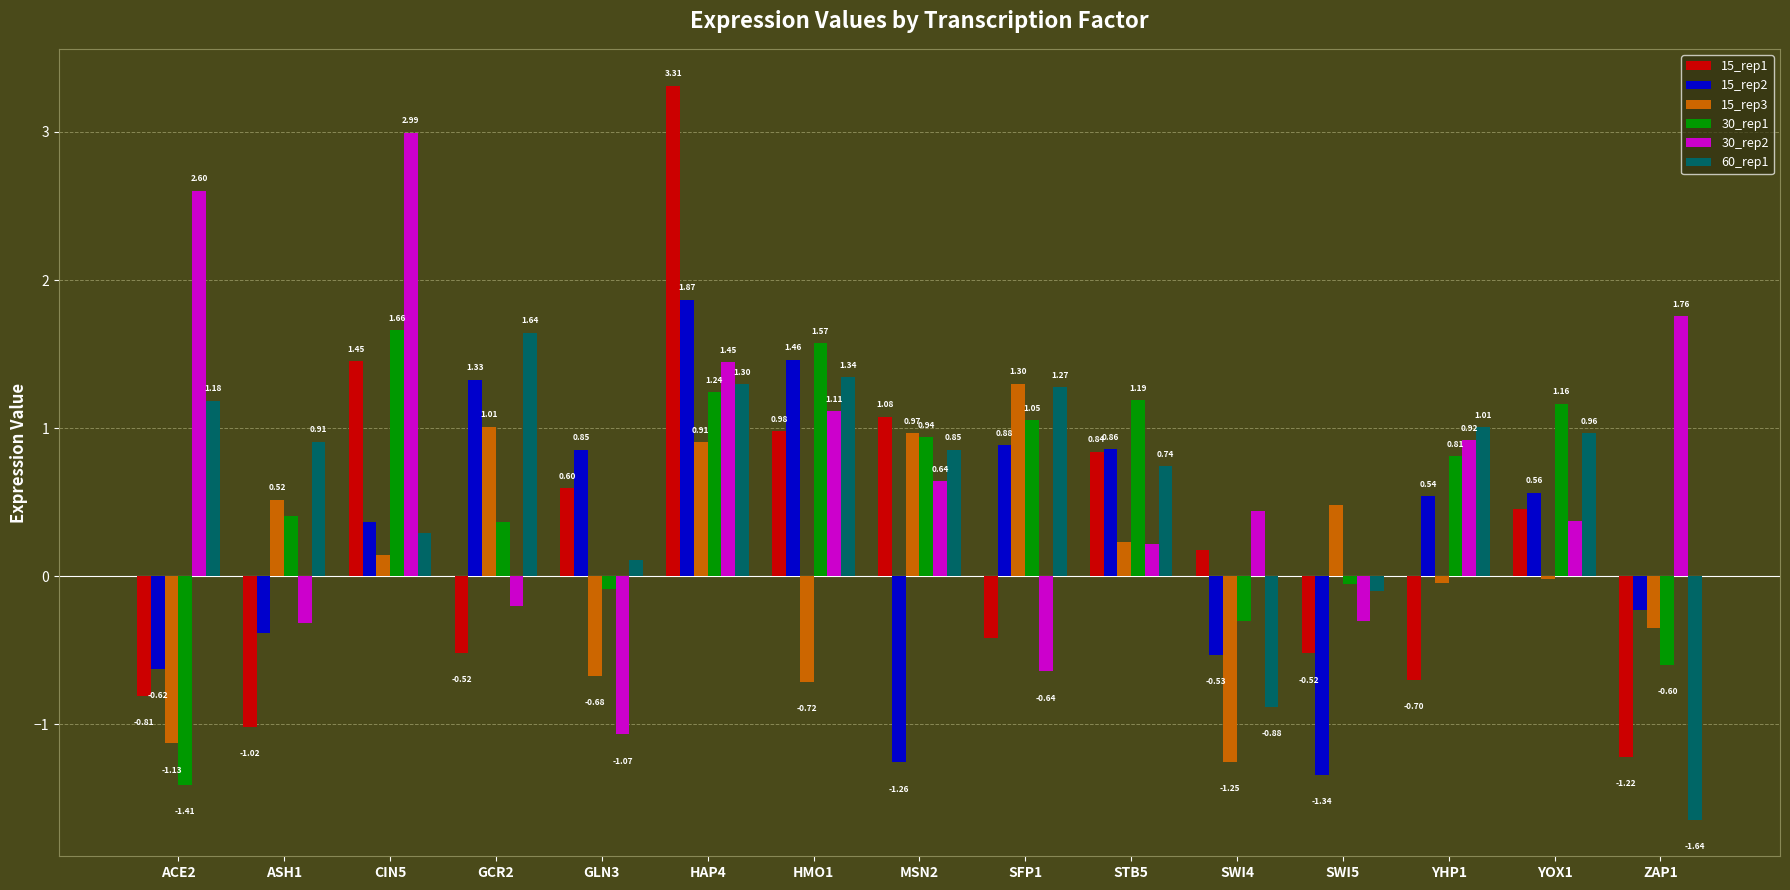

How many bars are there in total?

90